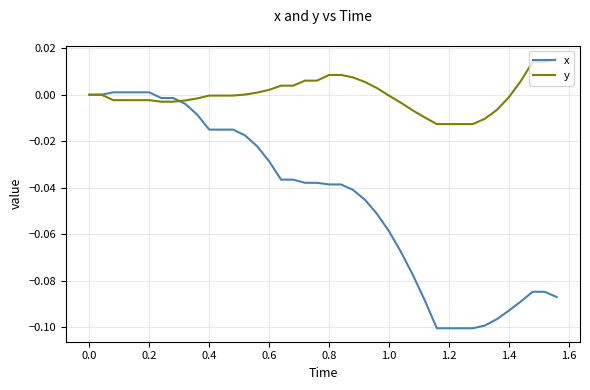

Which series has the widest spread of values?

x